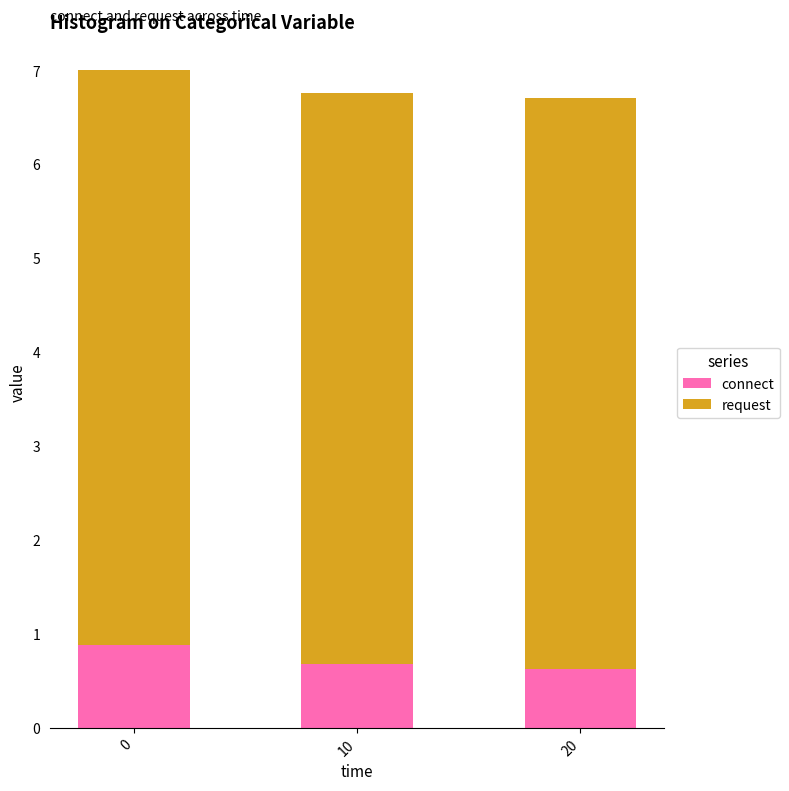

How many categories are shown in the chart?

3